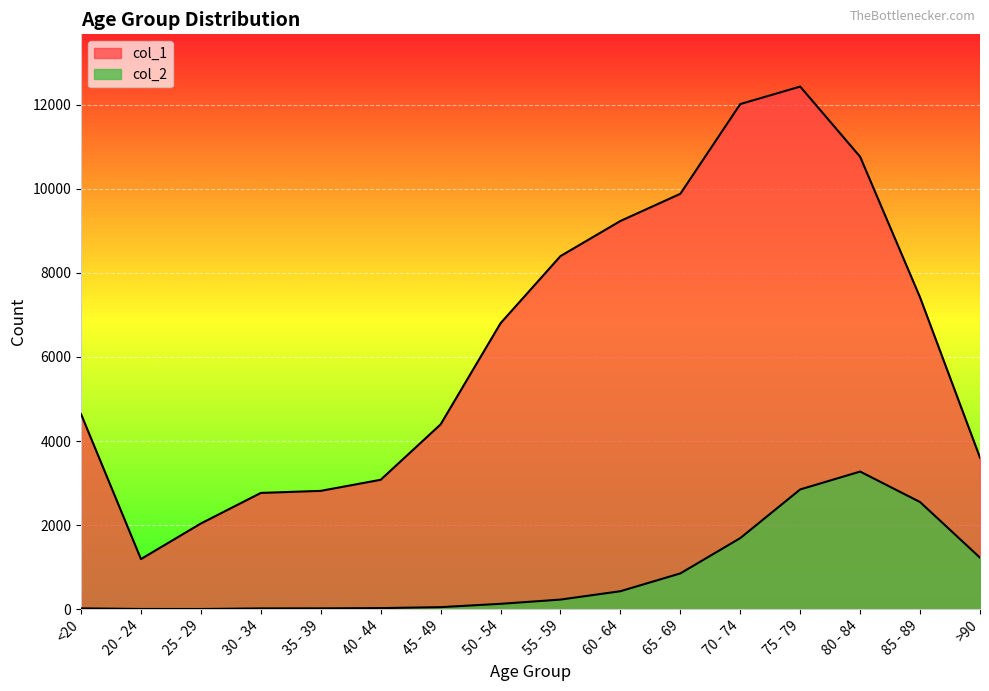

Which category has the highest value across all series?

75 - 79